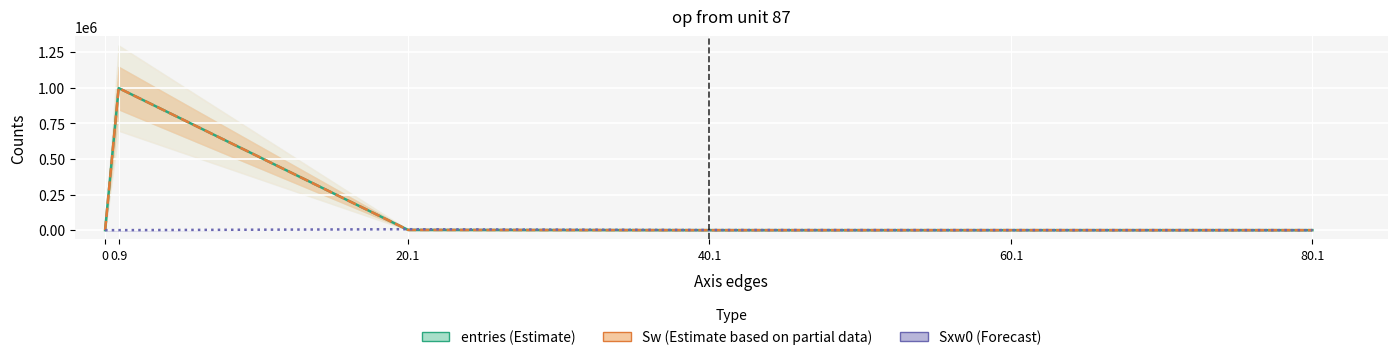

At which category is the sum across all series the highest?

0.9